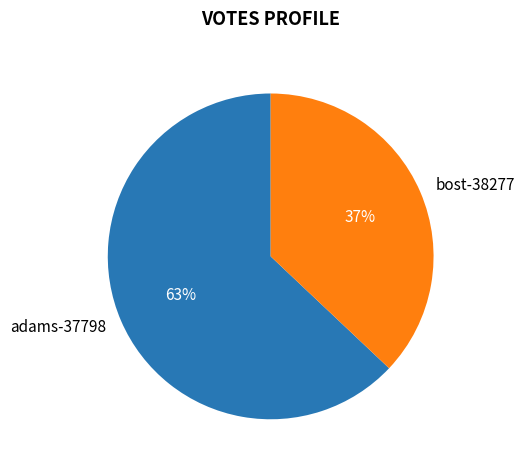

To the nearest percent, what portion does adams-37798 represent?

63%